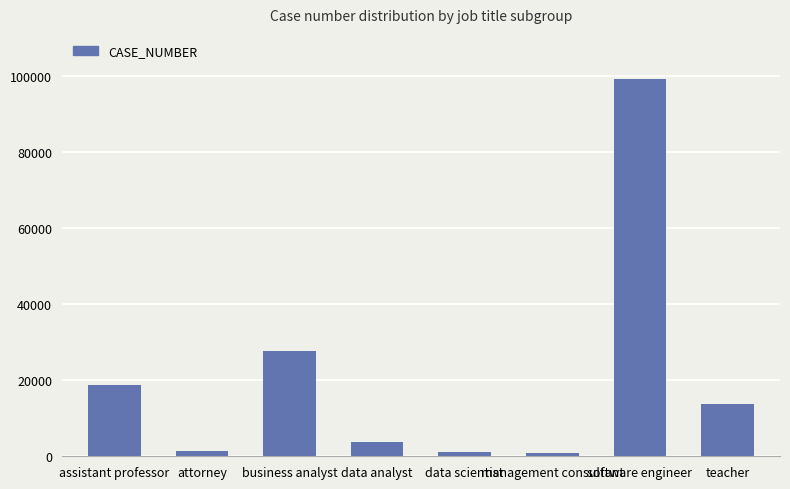

Which category has the highest value across all series?

software engineer